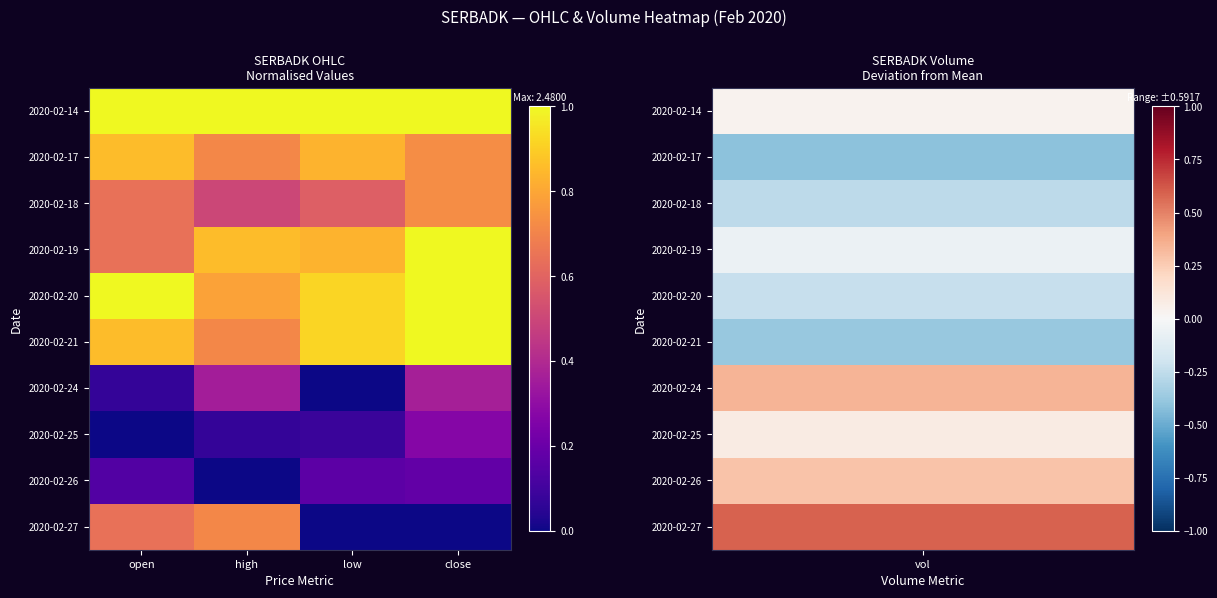

At which category does the chart reach its minimum across all series?

low